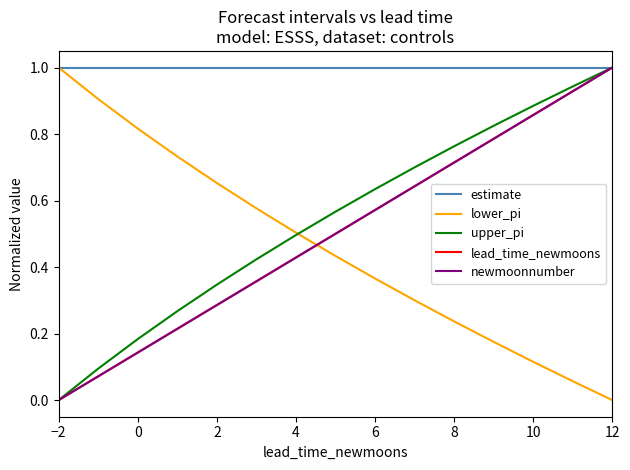

Is this an area chart (filled region under the line)?

No